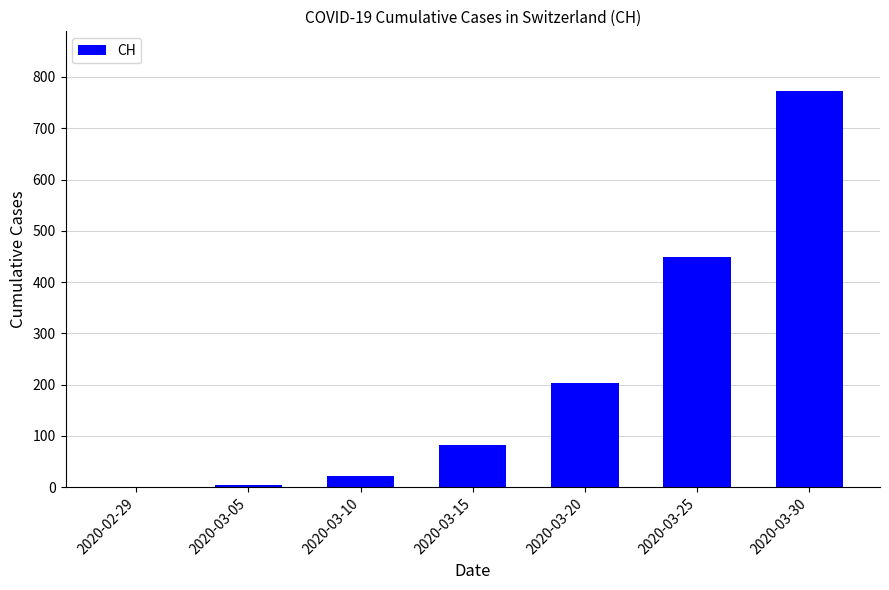

True or false: the data shows -456 at 2020-02-29.

False